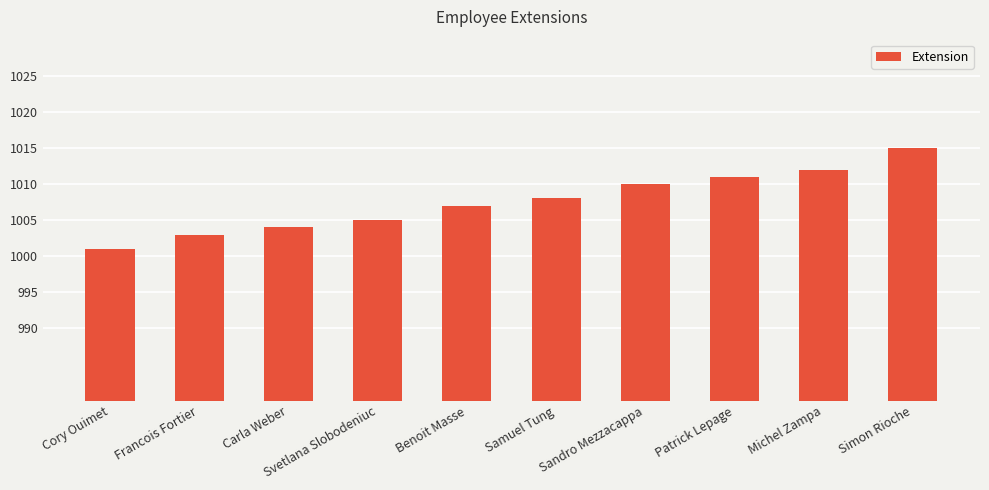

Between Simon Rioche and Patrick Lepage, which is larger?

Simon Rioche